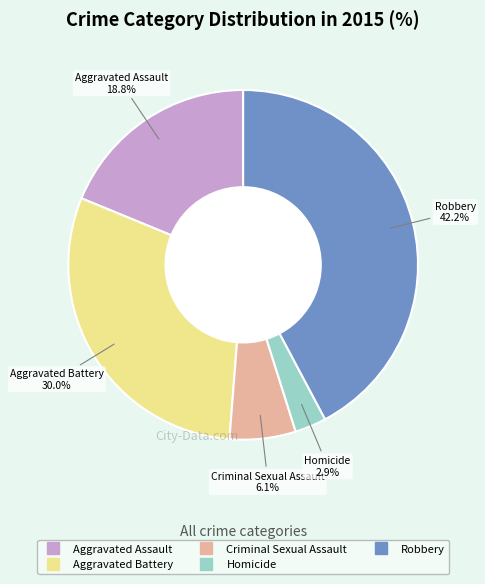

Which has a higher value, Aggravated Battery or Criminal Sexual Assault?

Aggravated Battery